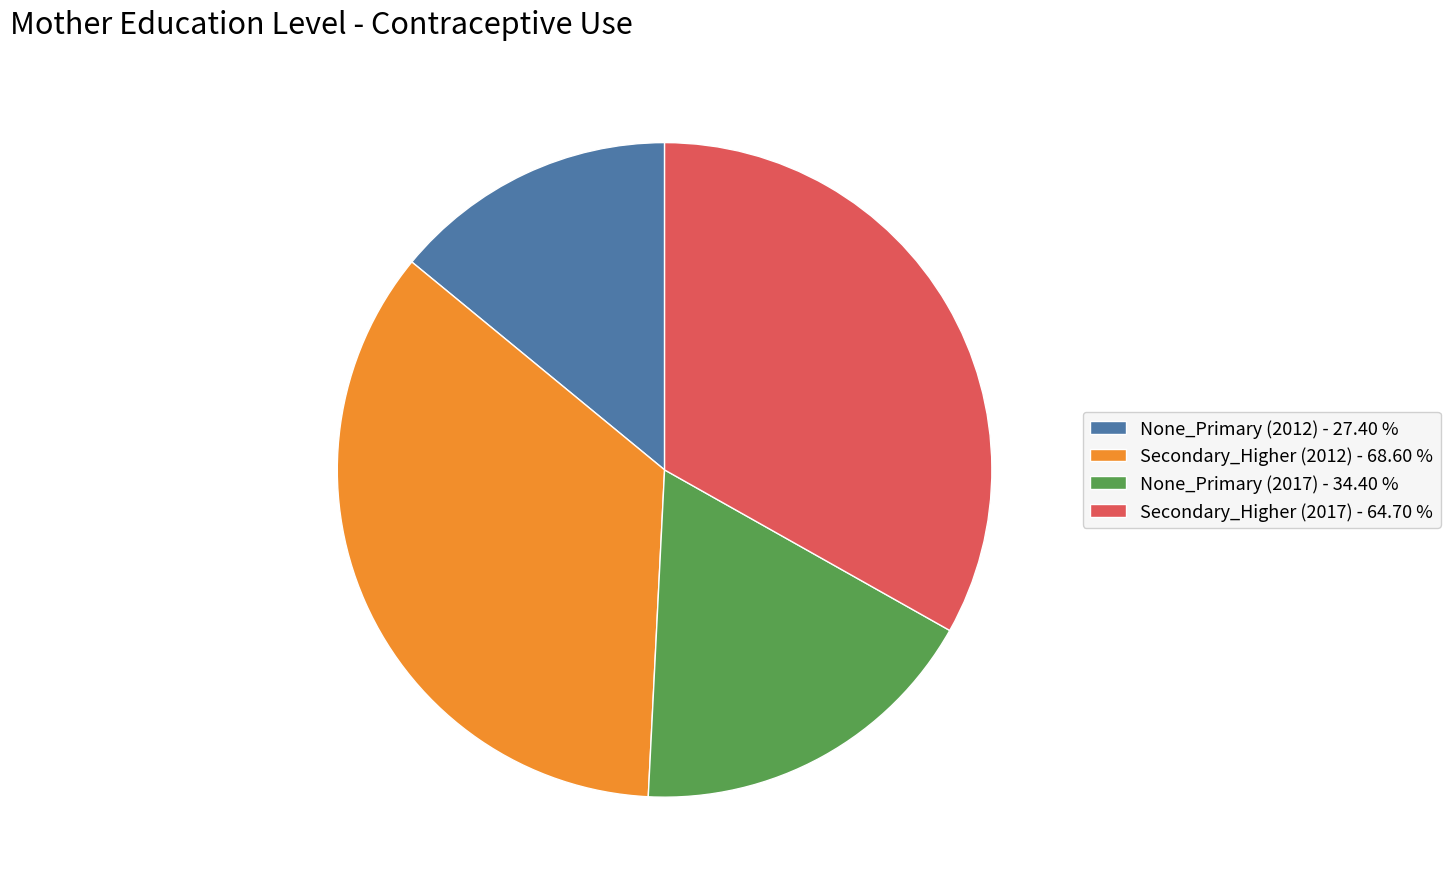

Rank the categories by value from highest to lowest.

Secondary_Higher (2012), Secondary_Higher (2017), None_Primary (2017), None_Primary (2012)